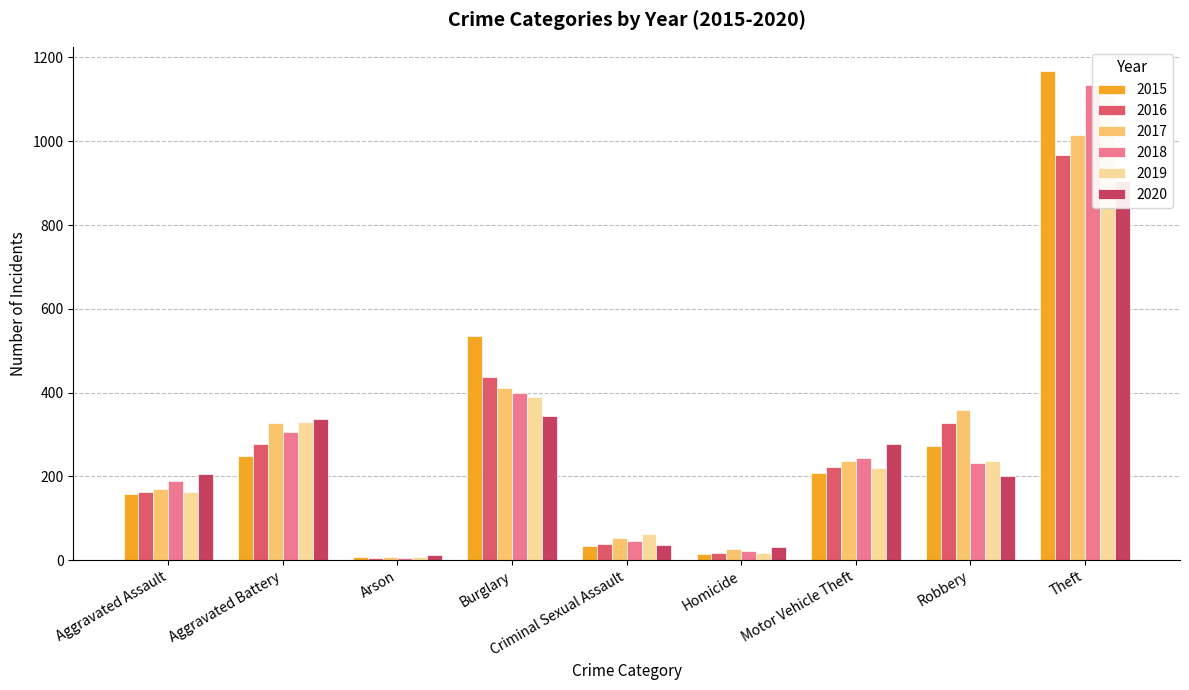

At which category is the sum across all series the highest?

Theft